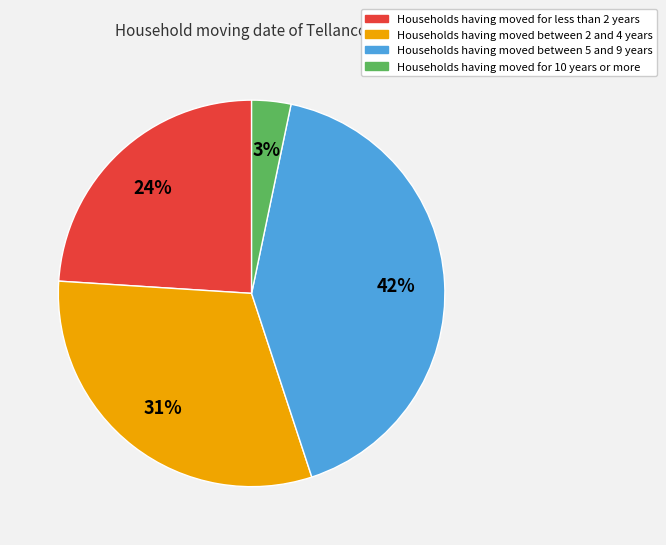

To the nearest percent, what is the average slice percentage?

25%